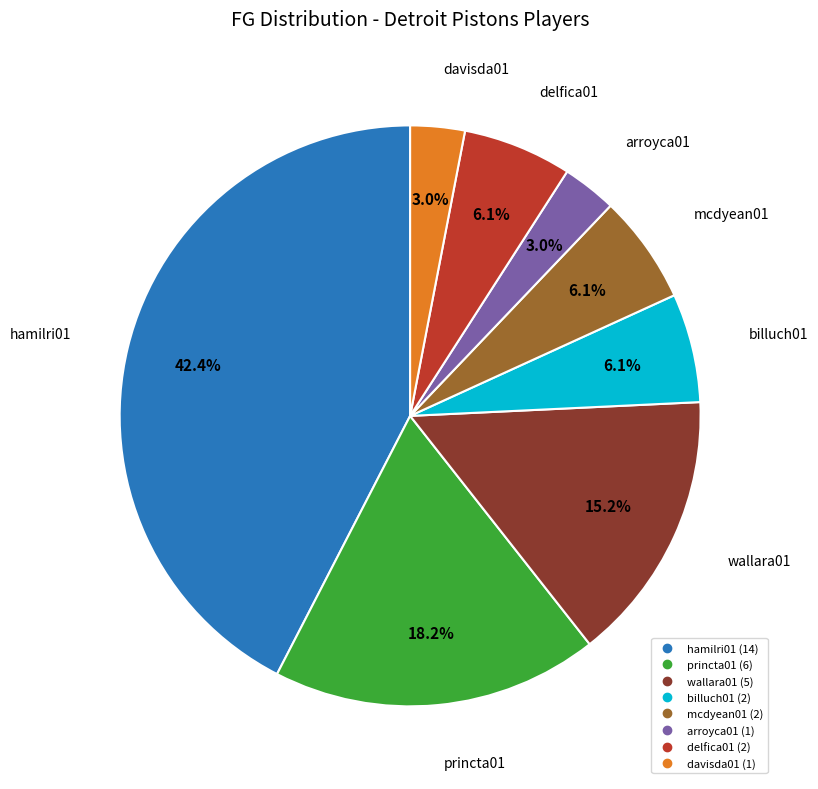

How many segments does this pie chart have?

8